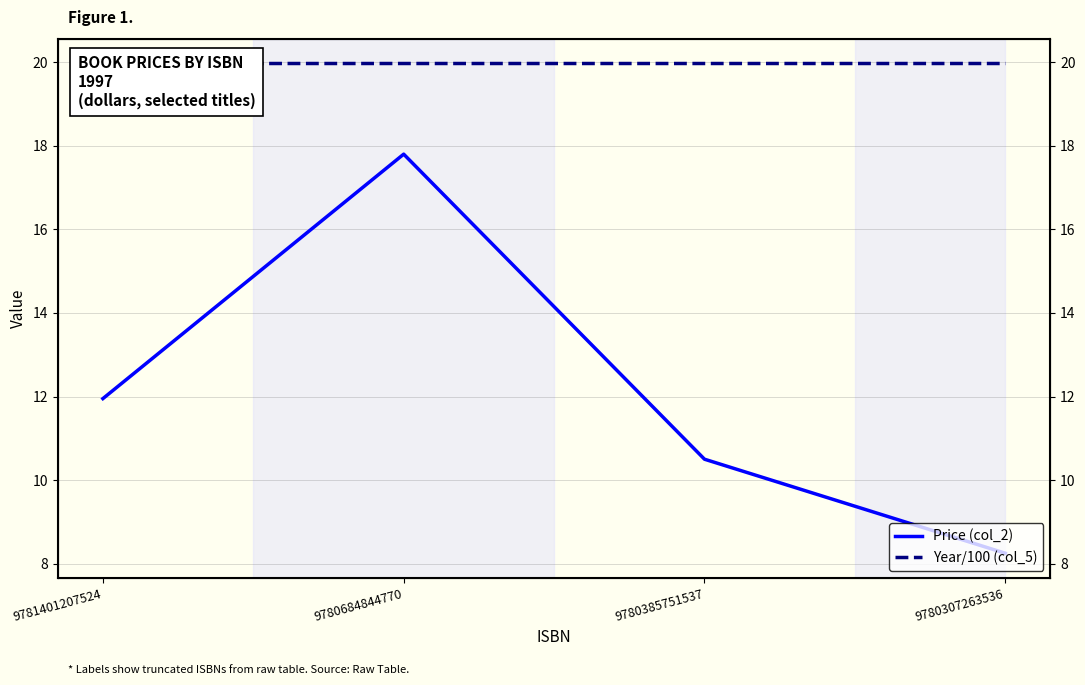

True or false: Year/100 (col_5) and Price (col_2) intersect in this chart.

False